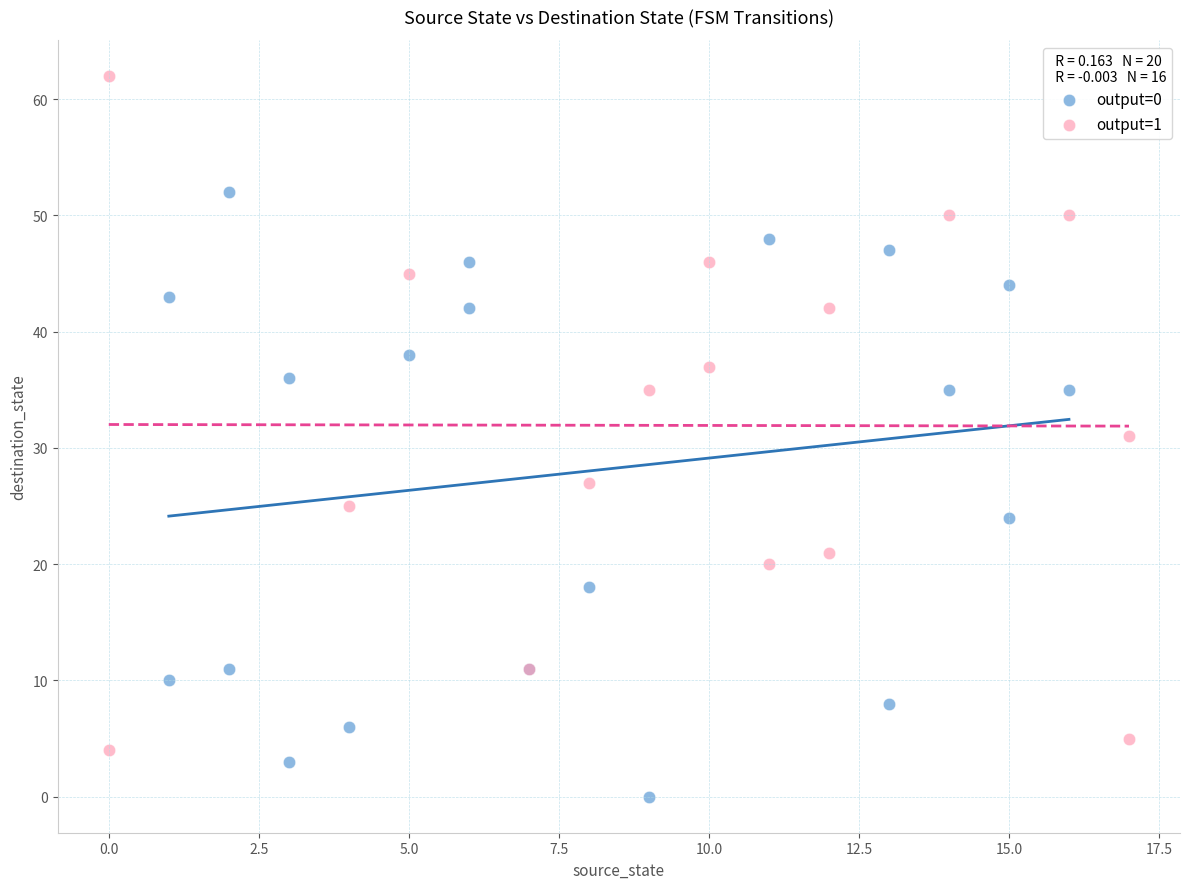

Which series has the largest Y range (max minus min)?

output=1